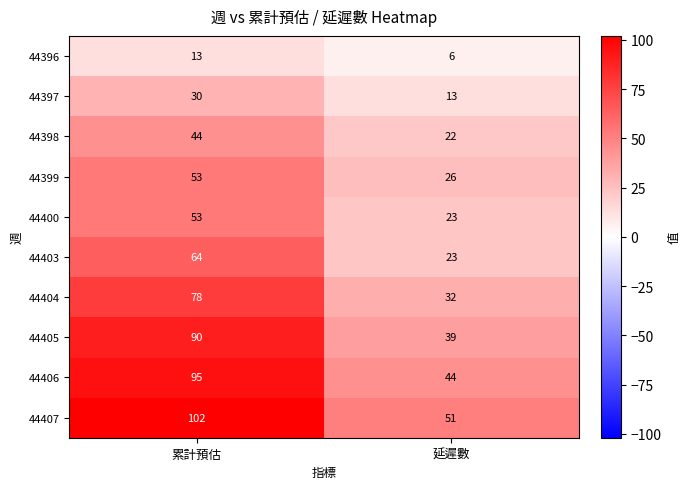

Rank the categories by 44406 value from highest to lowest.

累計預估, 延遲數